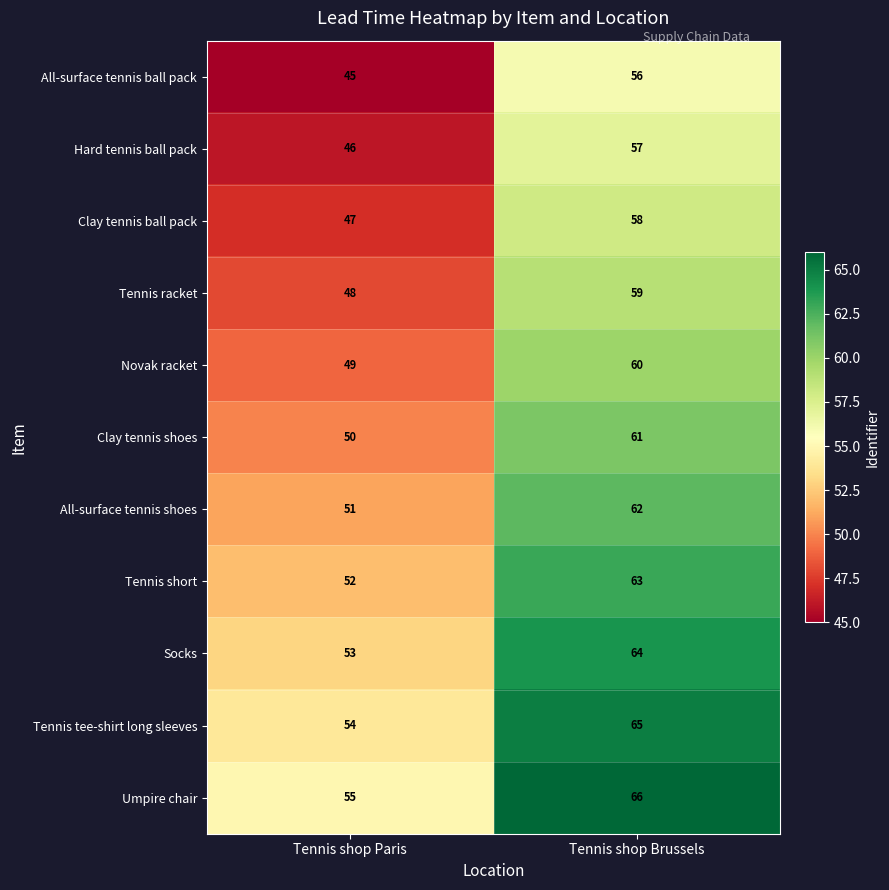

Is the value of Tennis tee-shirt long sleeves at Tennis shop Brussels greater than the value of All-surface tennis shoes at Tennis shop Paris?

Yes